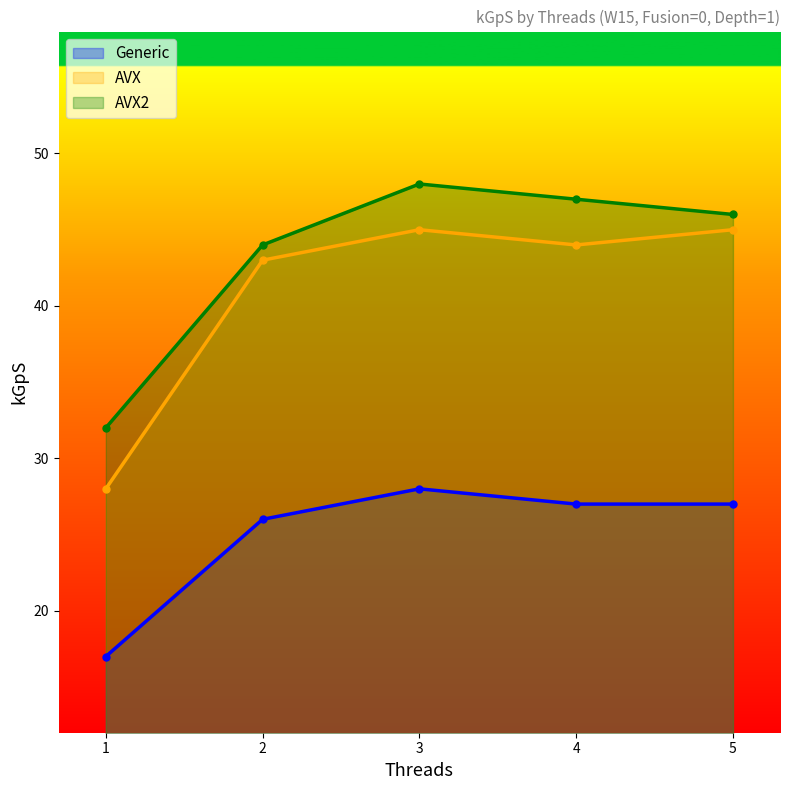

True or false: AVX2 and AVX cross at least once.

False